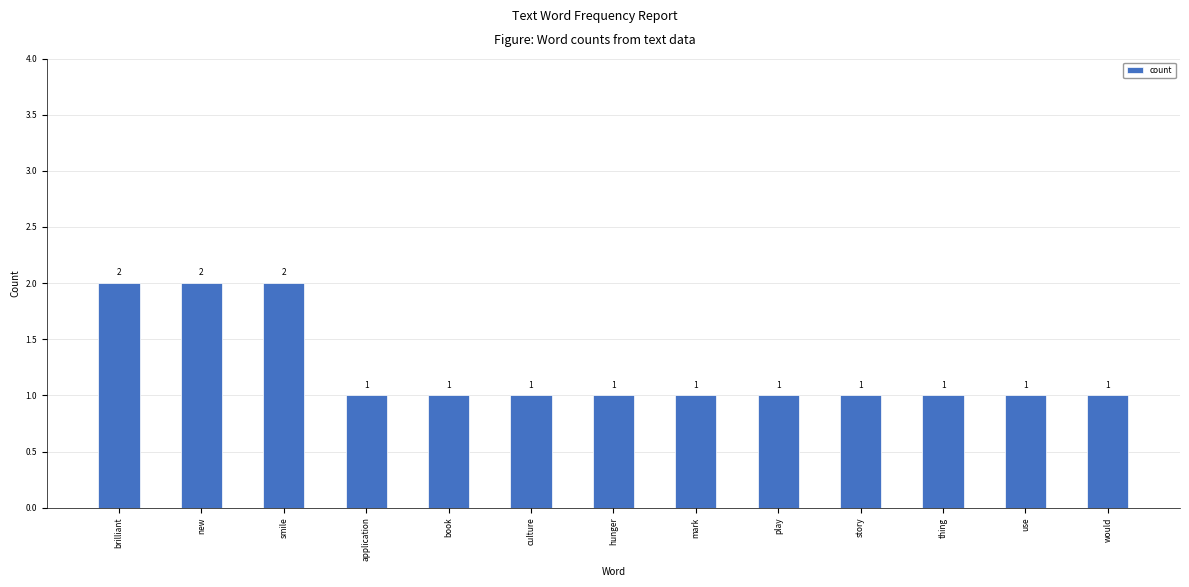

Reading right to left, what are all the values shown in this chart?

1	1	1	1	1	1	1	1	1	1	2	2	2